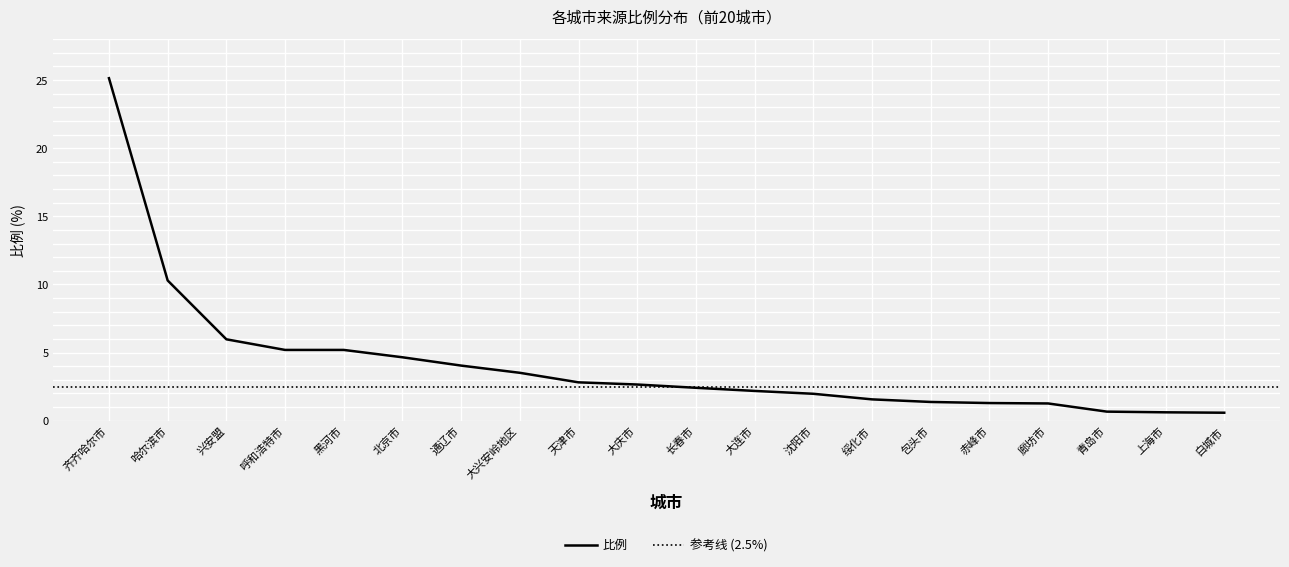

Reading left to right, transcribe all the data shown in this chart.

齐齐哈尔市=25.1	哈尔滨市=10.3	兴安盟=6.0	呼和浩特市=5.2	黑河市=5.2	北京市=4.7	通辽市=4.0	大兴安岭地区=3.5	天津市=2.8	大庆市=2.6	长春市=2.4	大连市=2.2	沈阳市=2.0	绥化市=1.6	包头市=1.4	赤峰市=1.3	廊坊市=1.3	青岛市=0.7	上海市=0.6	白城市=0.6